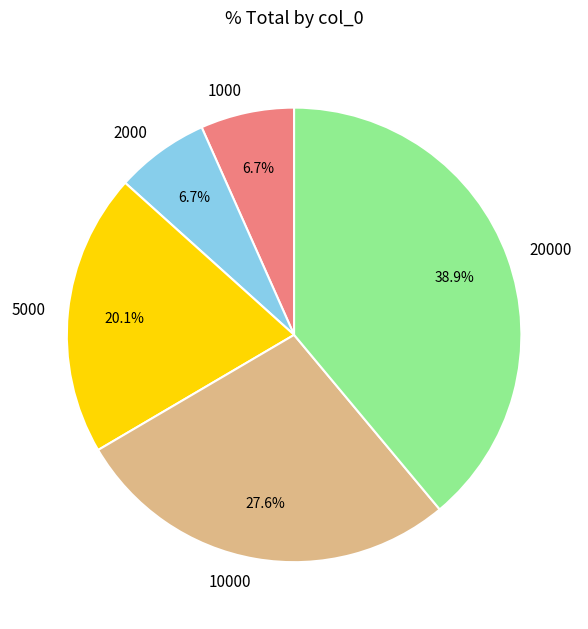

Which has a higher value, 20000 or 5000?

20000